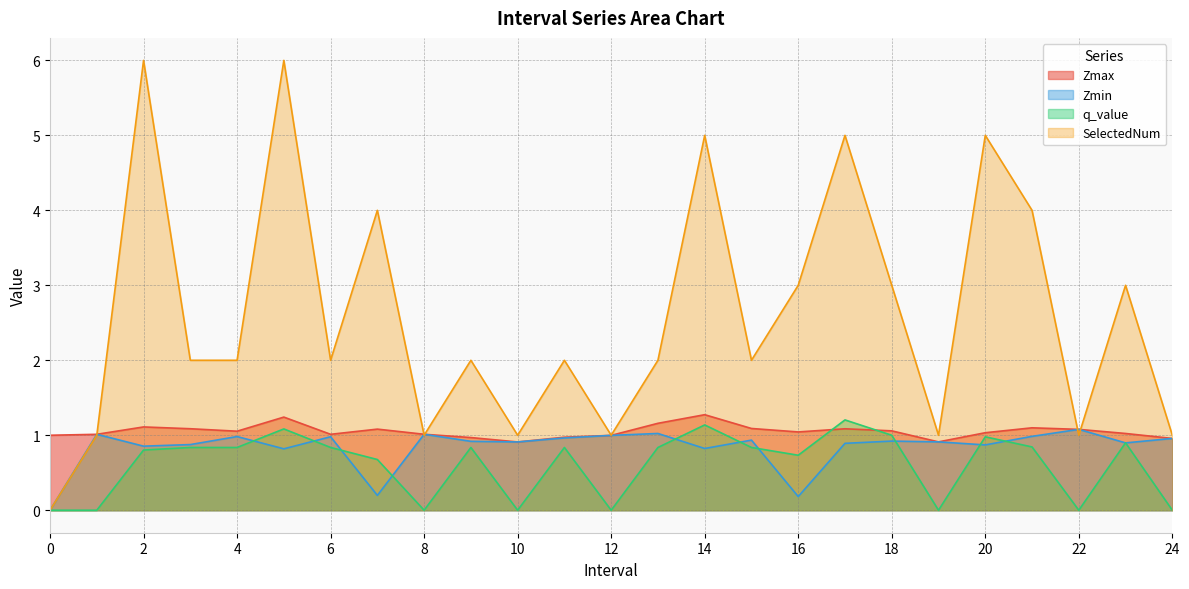

What is the total value across all series at 1?

3.0